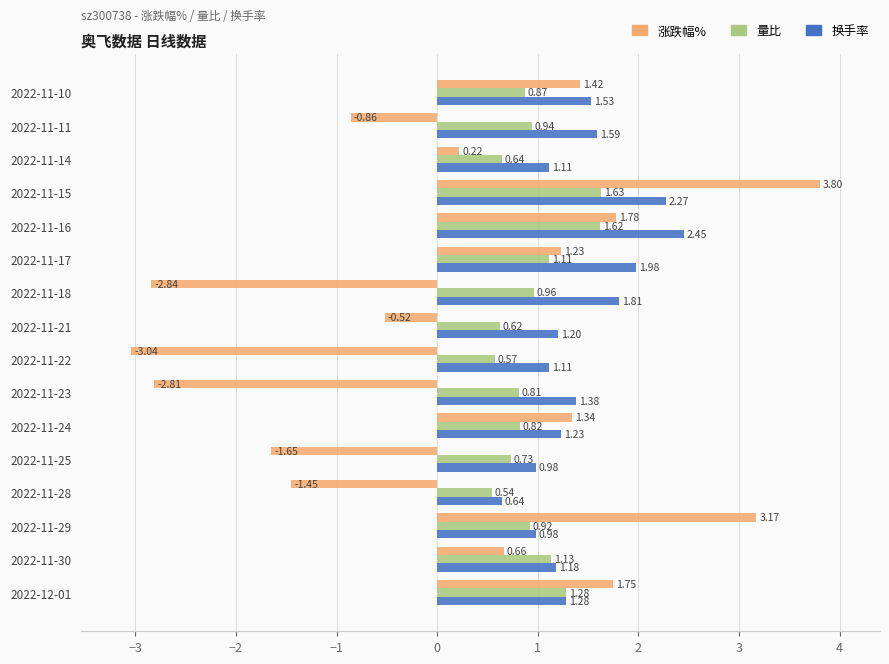

Rank the series at 2022-11-28 from lowest to highest value.

涨跌幅%, 量比, 换手率